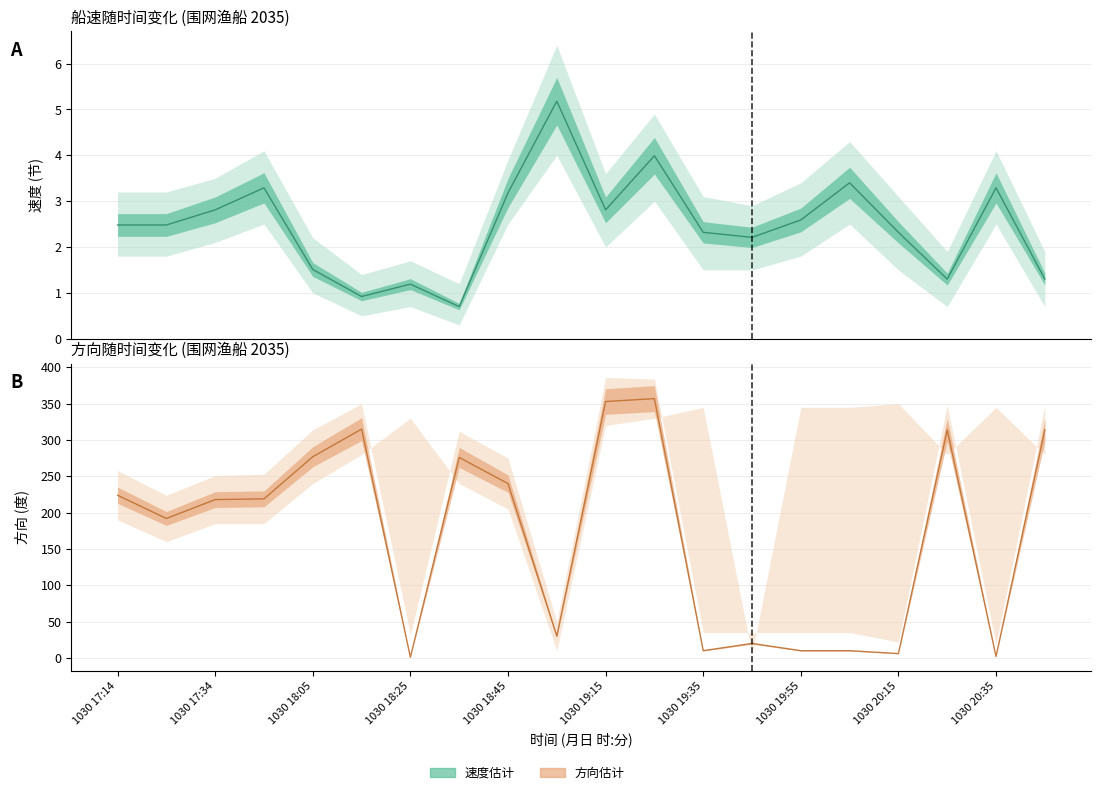

Which category has the lowest value across all series?

1030 18:35